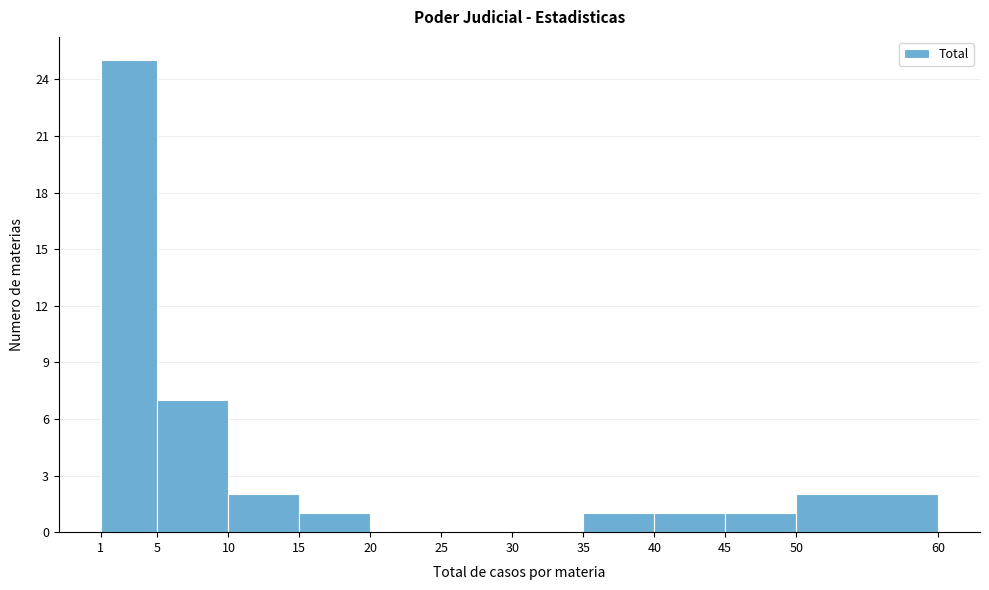

How tall is the bar that spans 5 to 10 on the x-axis? The values are not printed on the chart, so give them approximately, as read against the axis.

7